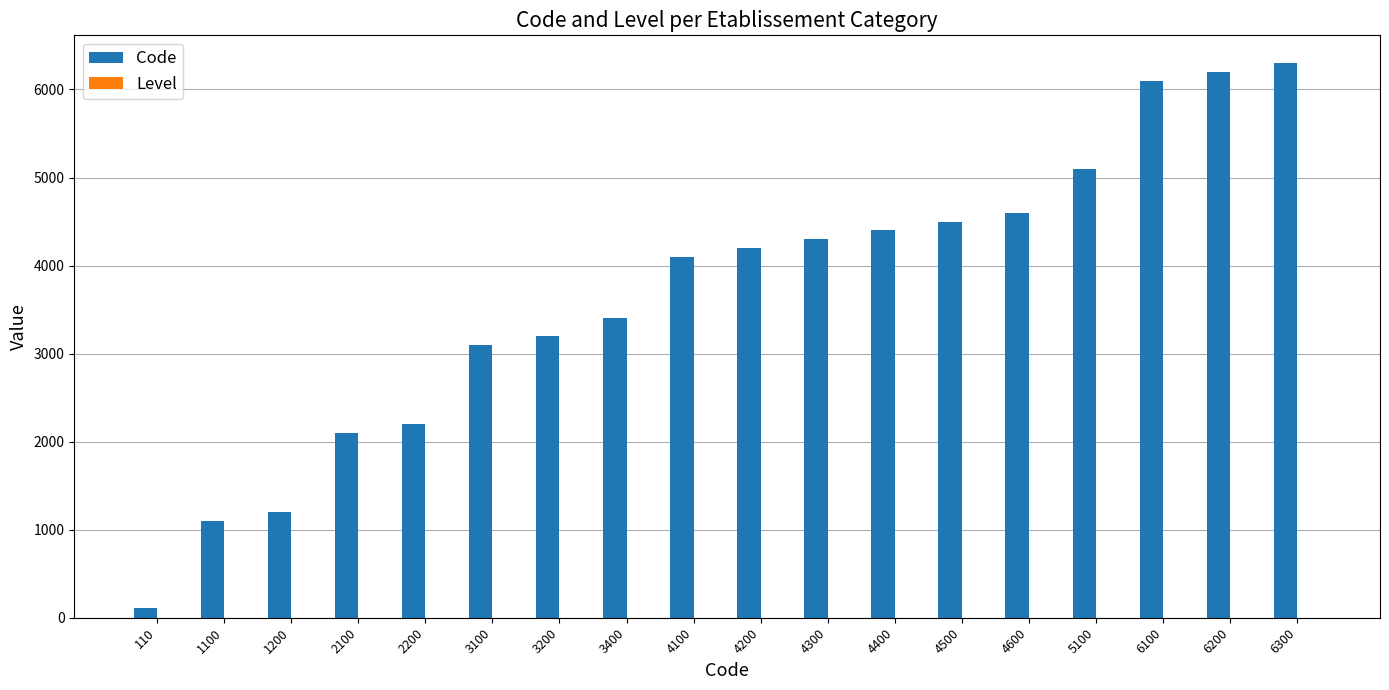

What is the sum of all Code values?

66210